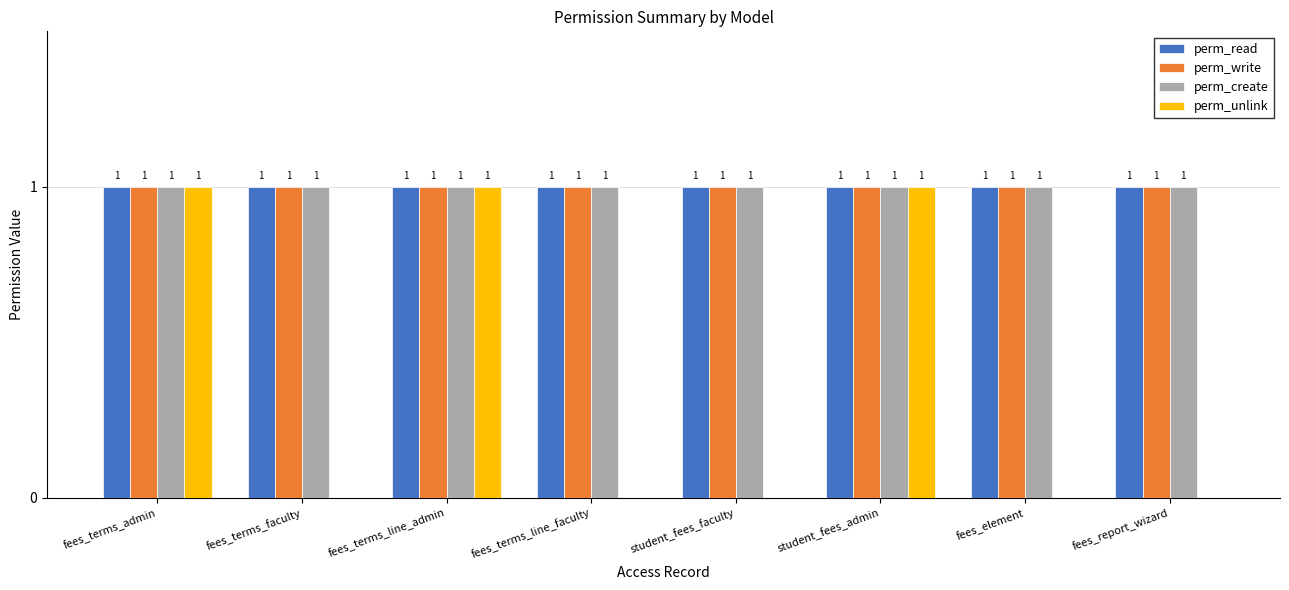

Count the number of categories in the chart.

8